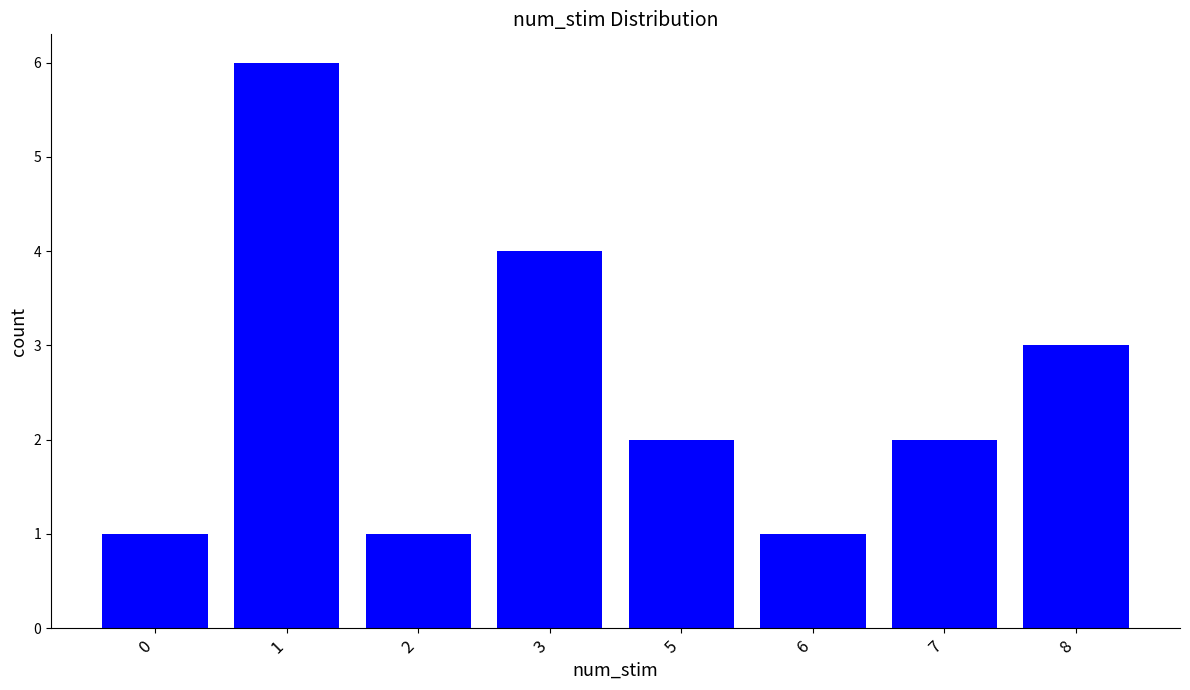

Count the number of categories in the chart.

8